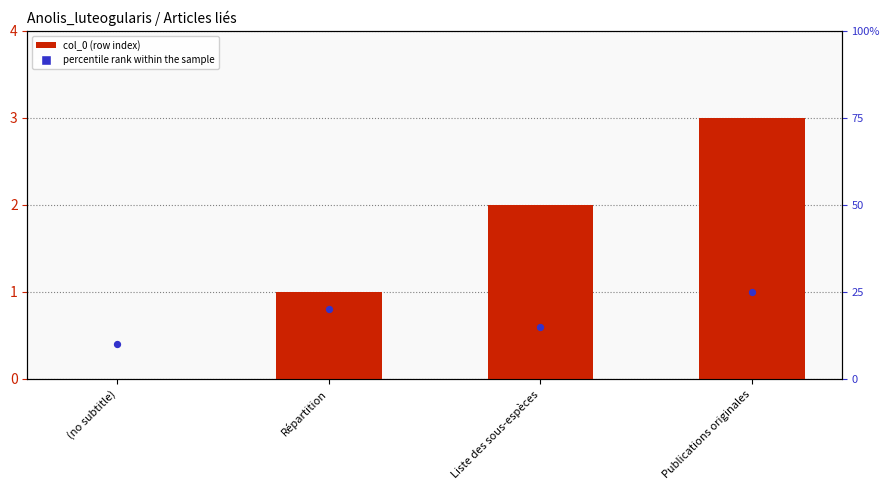

Which series has the largest total across all categories?

col_0 (row index)